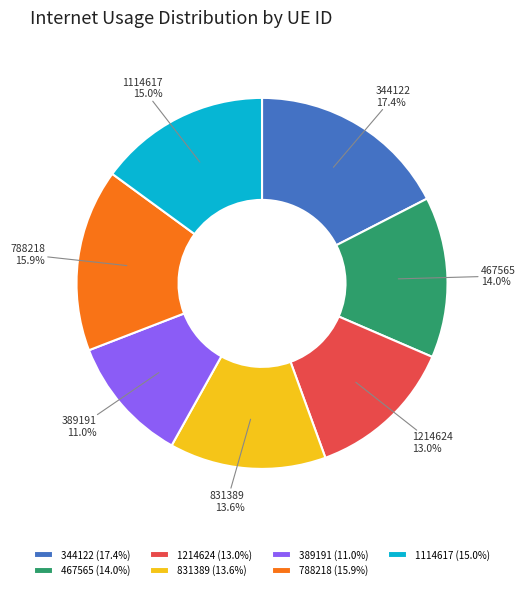

Which category has the biggest portion of the pie?

344122